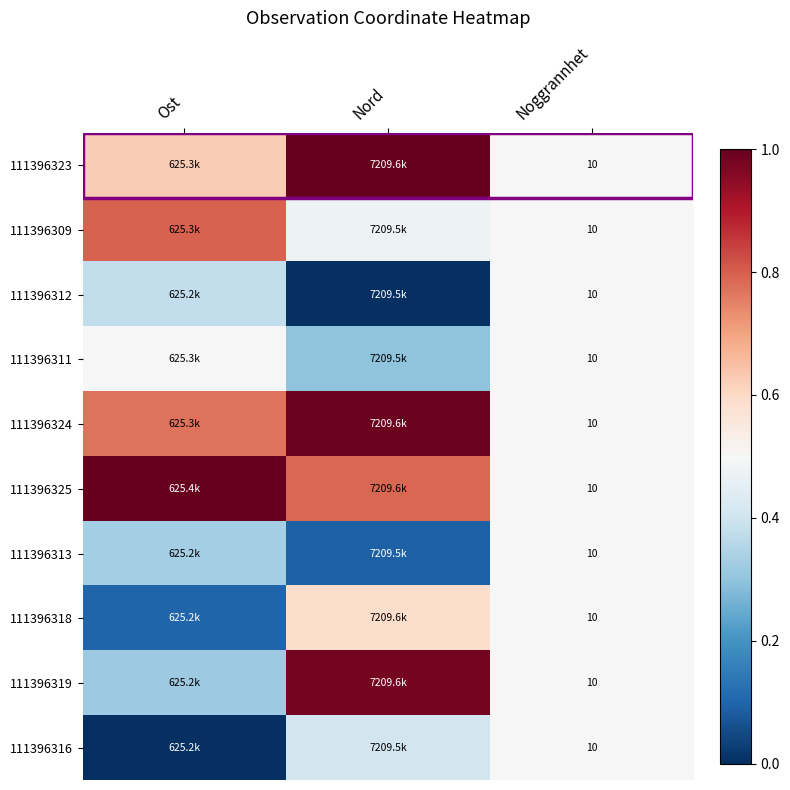

What is the spread (max minus min) of values at Nord?

1.0